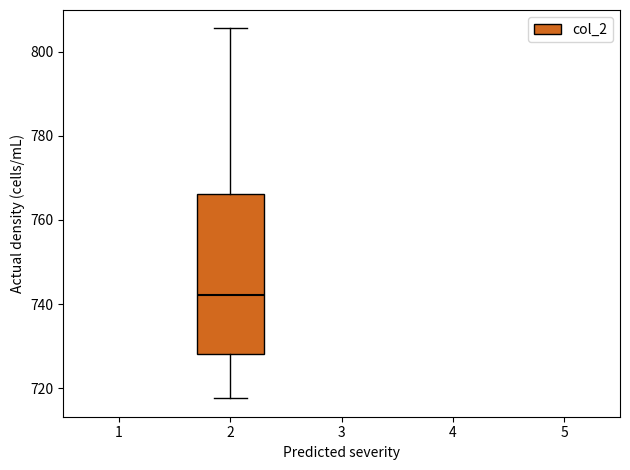

Read this box plot against the y-axis: the position of the median line, the range covered by the box, and the ends of both whiskers. The values are not printed on the chart, so give them approximately, as read against the axis.

median 742, box 728 to 766, whiskers 718 to 806